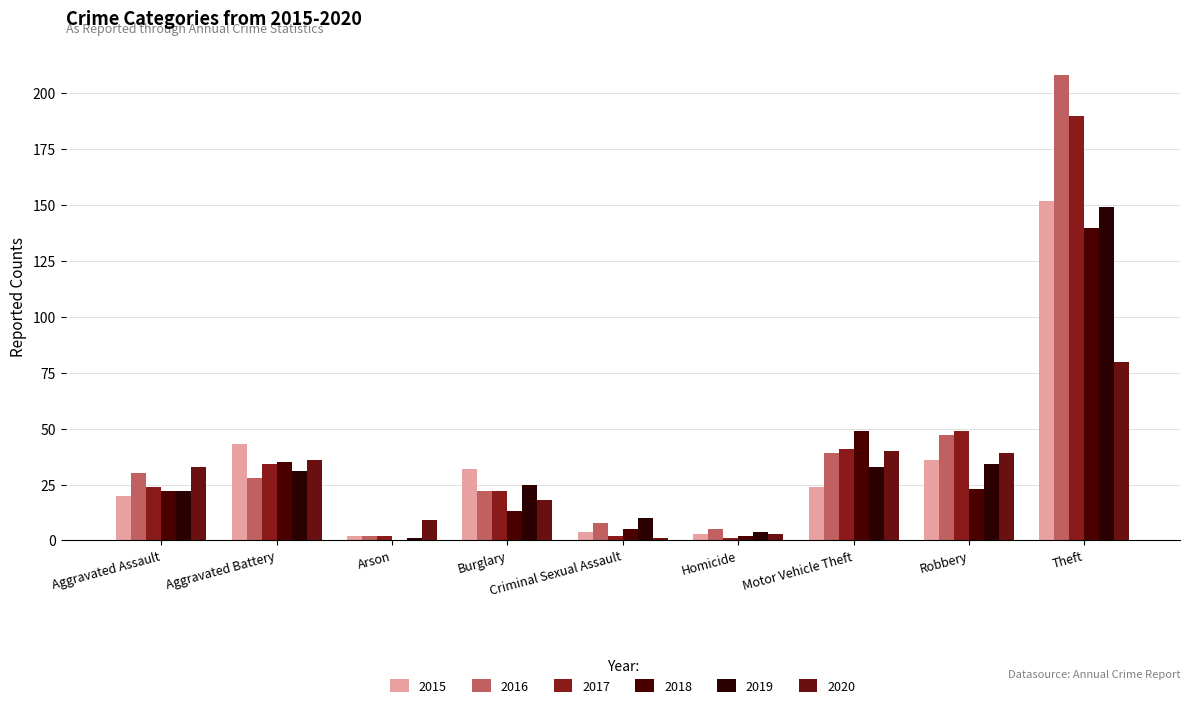

Reading left to right, list all the values displayed in this chart.

2015: Aggravated Assault=20	Aggravated Battery=43	Arson=2	Burglary=32	Criminal Sexual Assault=4	Homicide=3	Motor Vehicle Theft=24	Robbery=36	Theft=152
2016: Aggravated Assault=30	Aggravated Battery=28	Arson=2	Burglary=22	Criminal Sexual Assault=8	Homicide=5	Motor Vehicle Theft=39	Robbery=47	Theft=208
2017: Aggravated Assault=24	Aggravated Battery=34	Arson=2	Burglary=22	Criminal Sexual Assault=2	Homicide=1	Motor Vehicle Theft=41	Robbery=49	Theft=190
2018: Aggravated Assault=22	Aggravated Battery=35	Arson=0	Burglary=13	Criminal Sexual Assault=5	Homicide=2	Motor Vehicle Theft=49	Robbery=23	Theft=140
2019: Aggravated Assault=22	Aggravated Battery=31	Arson=1	Burglary=25	Criminal Sexual Assault=10	Homicide=4	Motor Vehicle Theft=33	Robbery=34	Theft=149
2020: Aggravated Assault=33	Aggravated Battery=36	Arson=9	Burglary=18	Criminal Sexual Assault=1	Homicide=3	Motor Vehicle Theft=40	Robbery=39	Theft=80